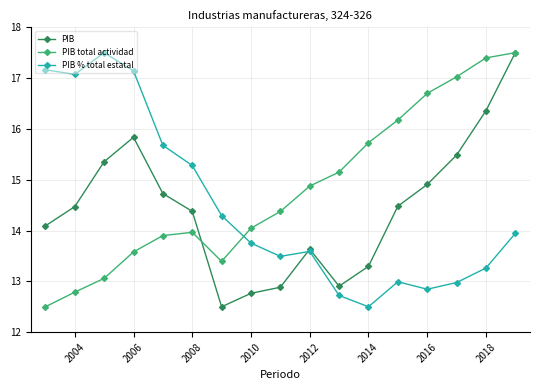

What is the sum of all PIB total actividad values?

252.2